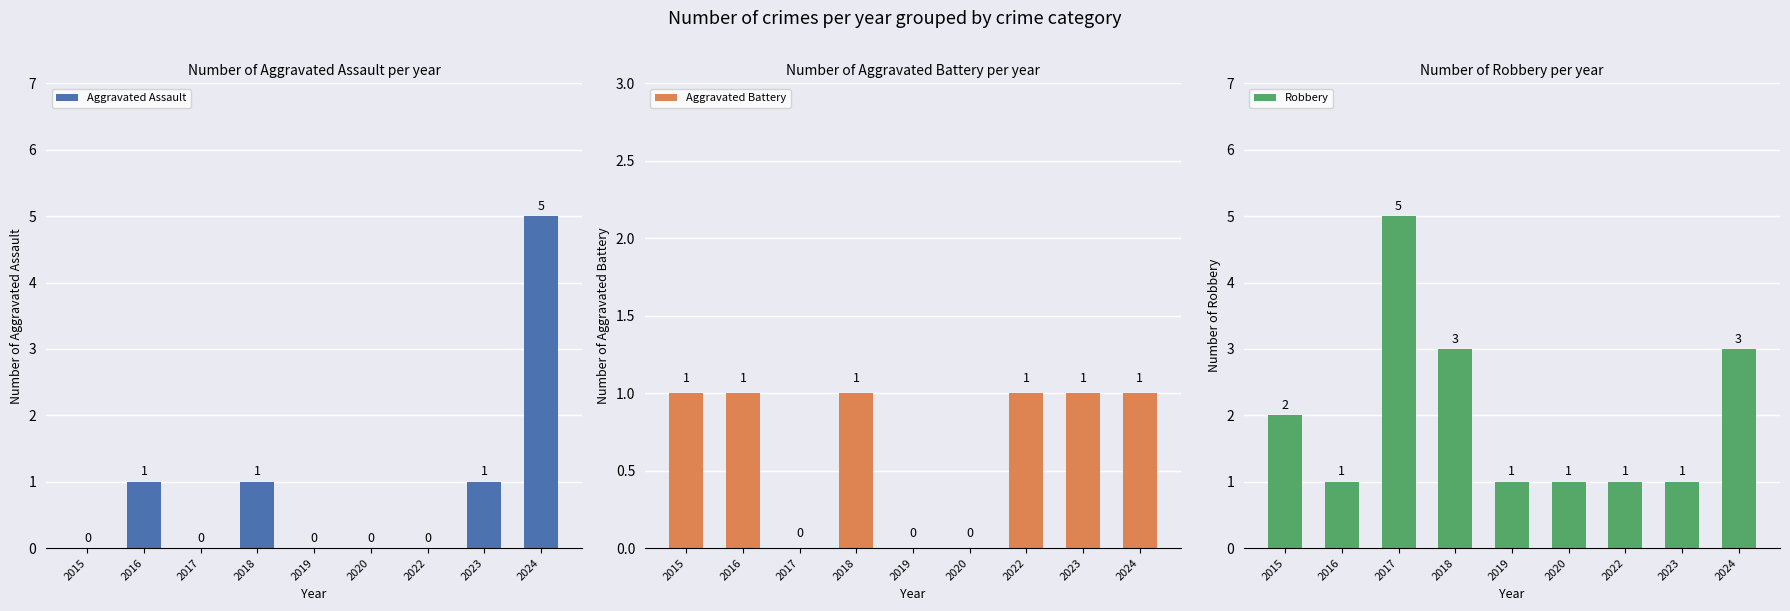

What is the sum of all Aggravated Assault values?

8